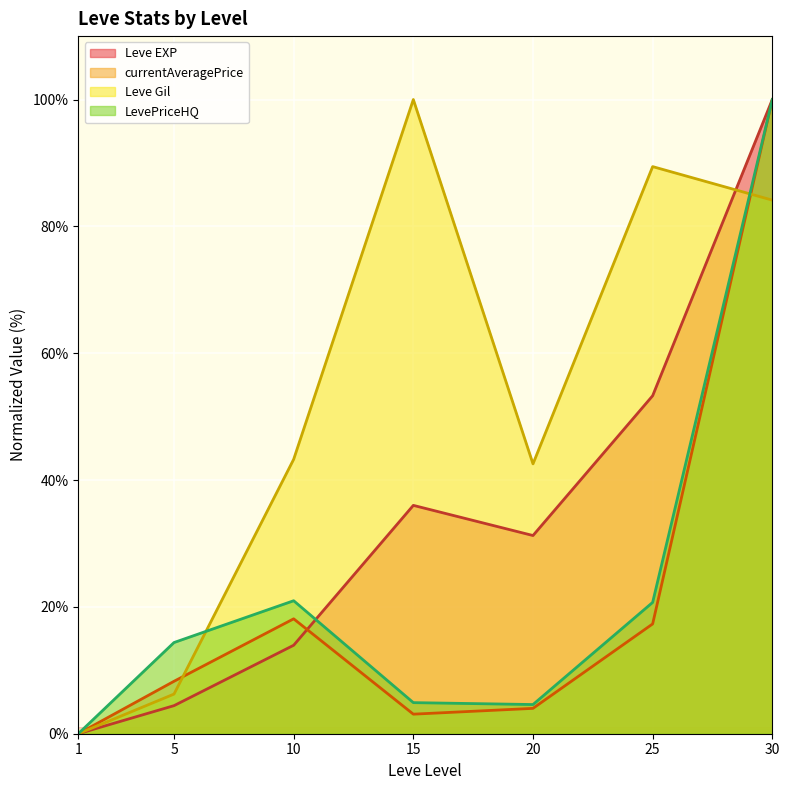

True or false: Leve EXP has more than 1 points higher than both neighbors.

False